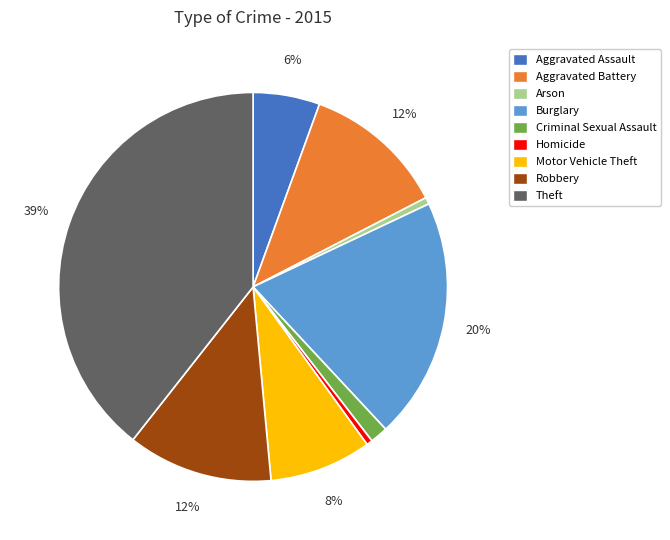

Which category has the biggest portion of the pie?

Theft